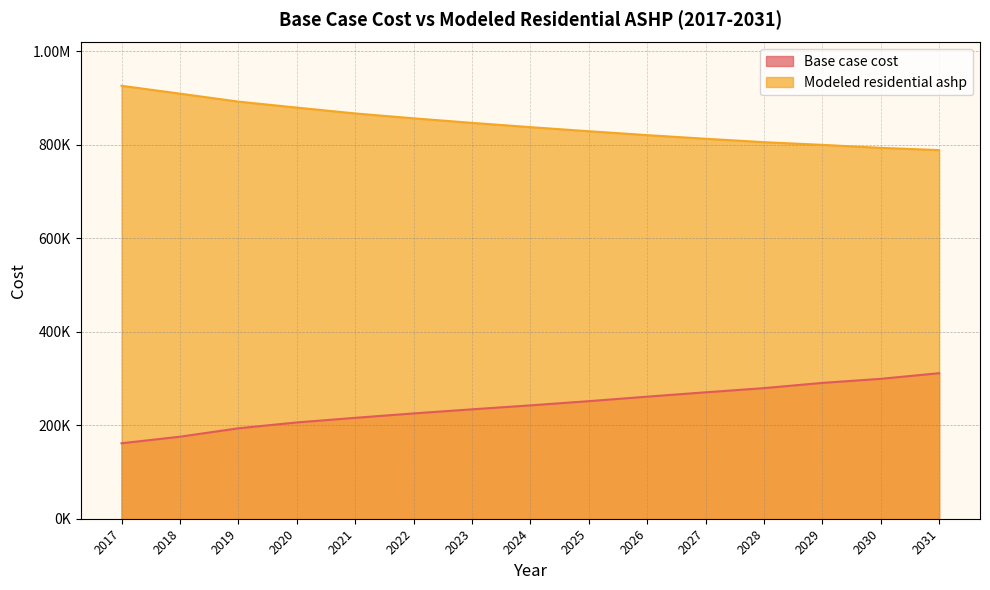

Is the value of Modeled residential ashp at 2023 greater than the value of Base case cost at 2027?

Yes